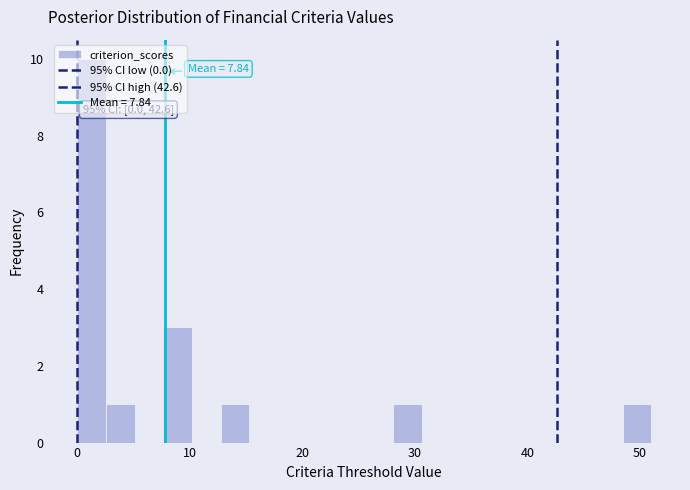

Read against the x-axis, roughly where is the centre of the tallest bar?

1